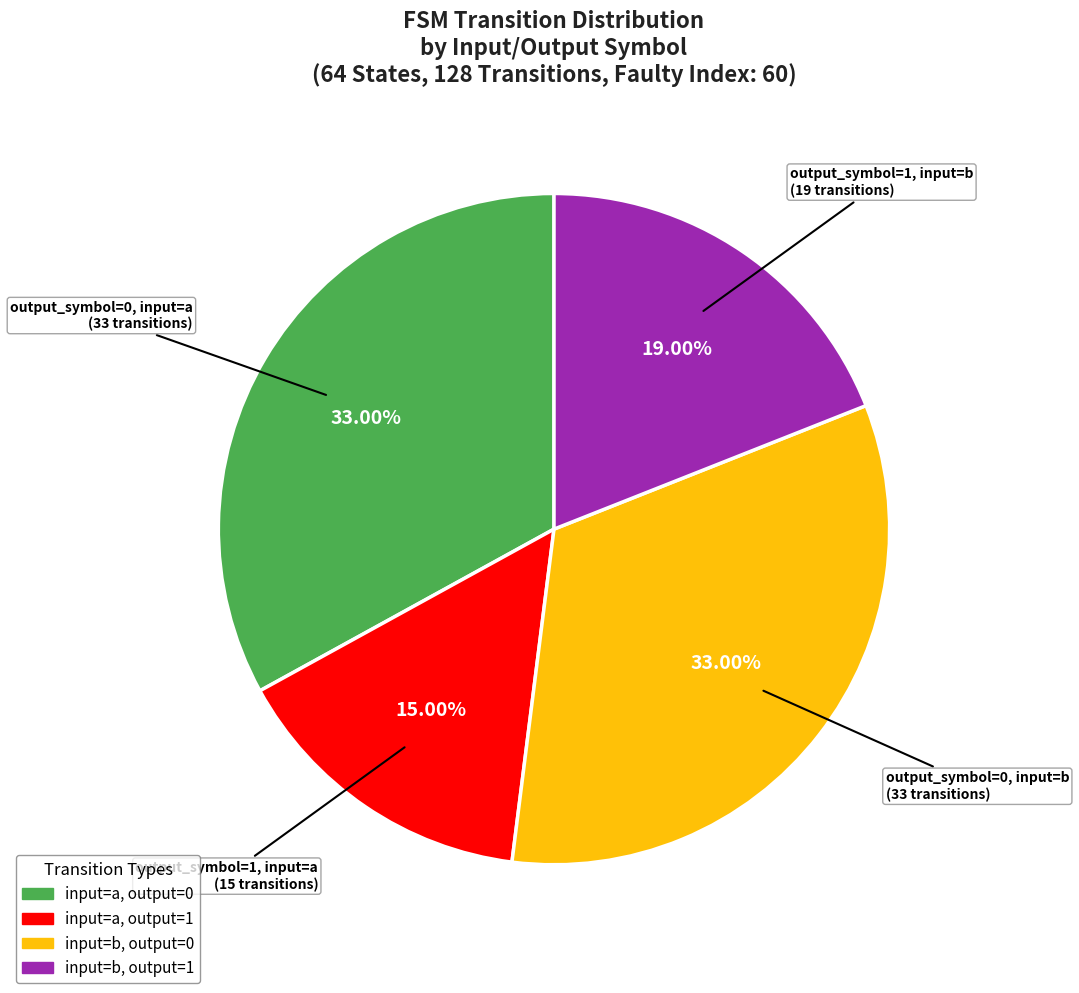

How many segments does this pie chart have?

4